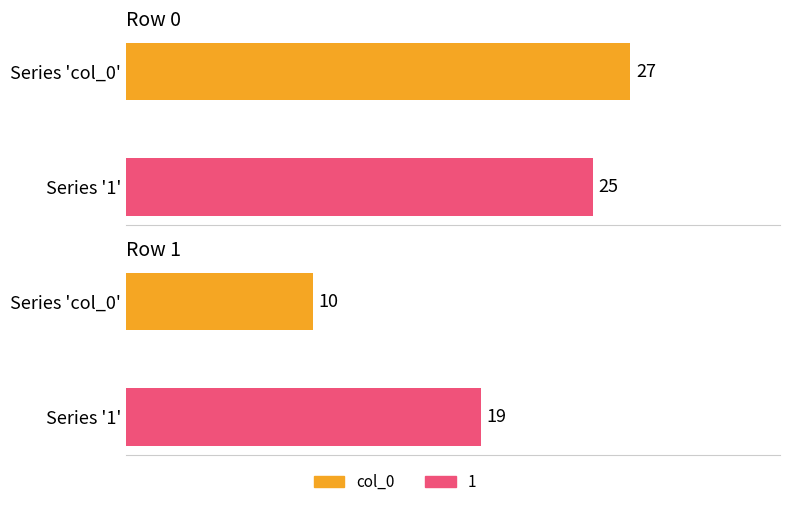

Which series has the largest total across all categories?

1